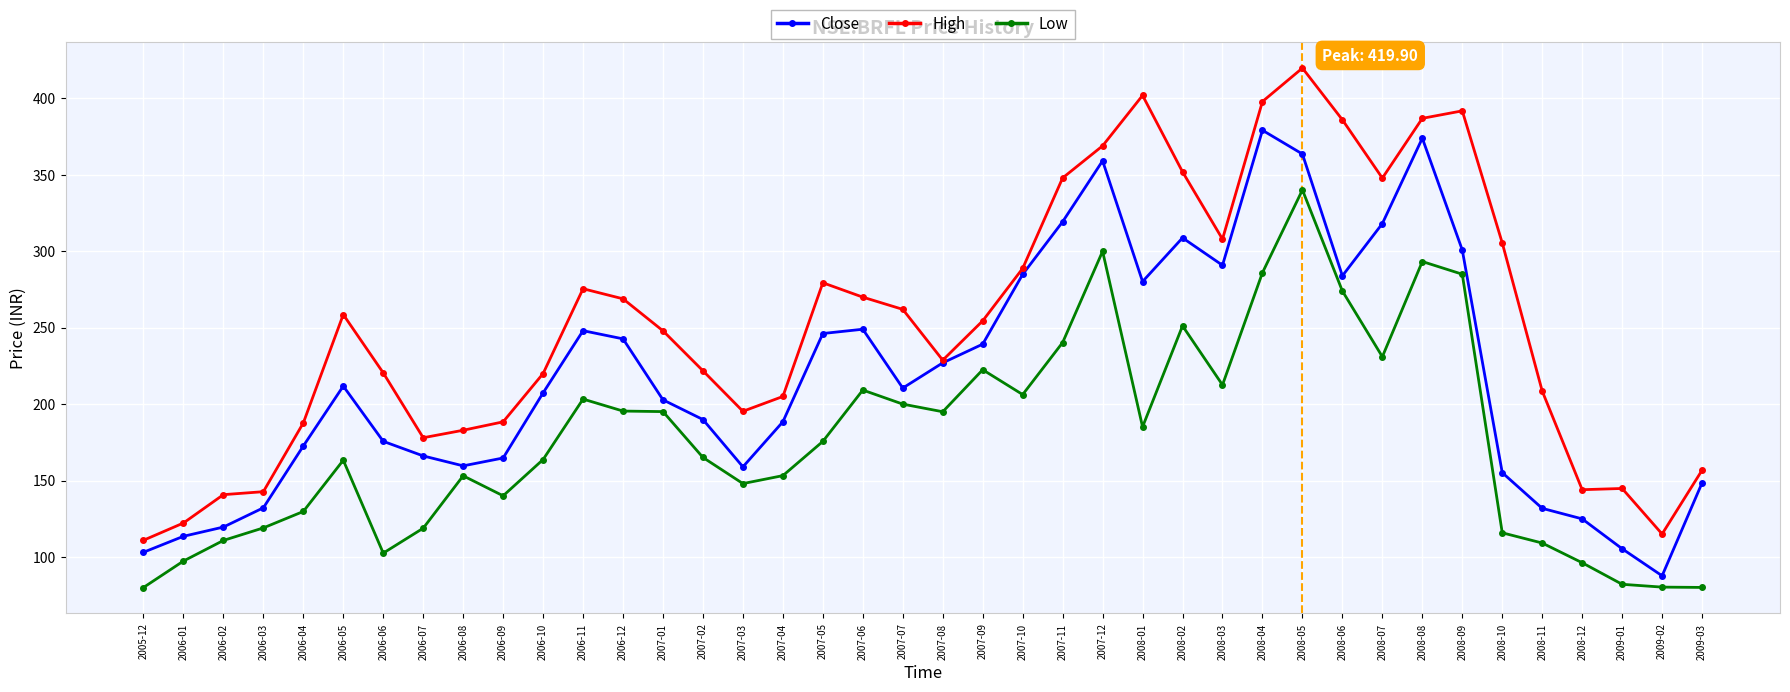

How many distinct data groups are displayed?

3